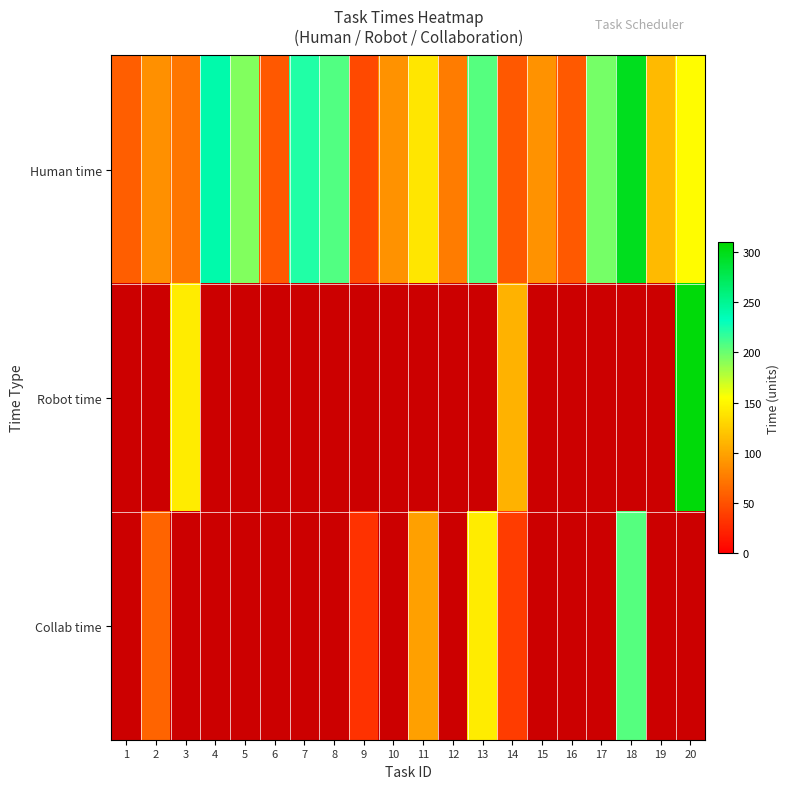

Between 4 and 9, which is larger?

4